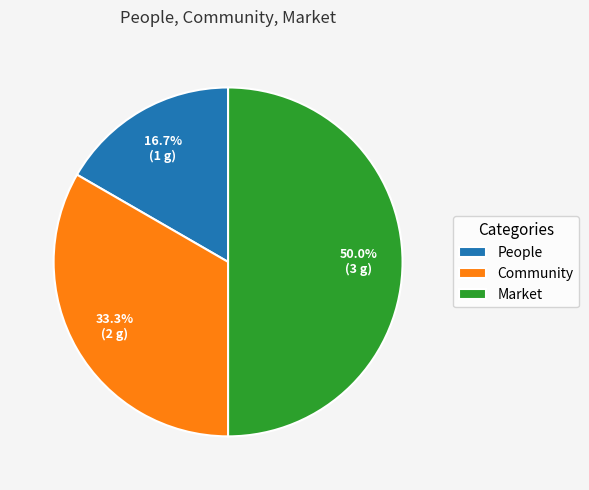

Is the sum of Market and People greater than half?

Yes